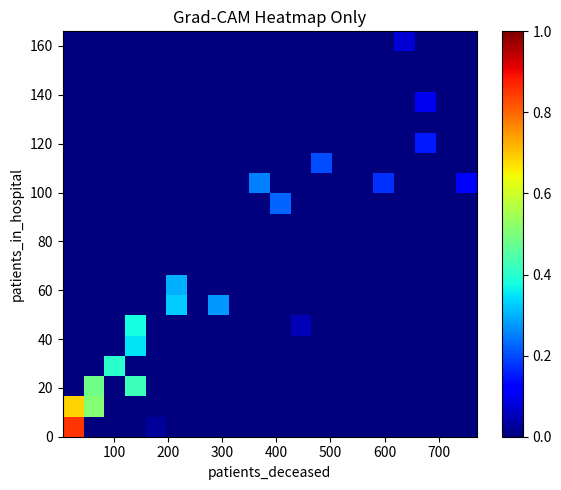

How many data points does each series have?

20